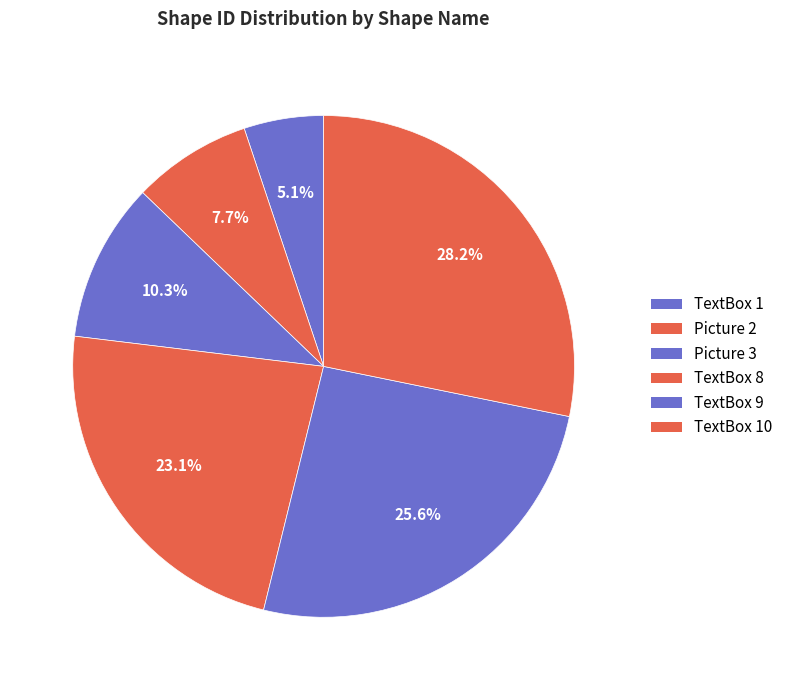

Is there a majority slice in this chart?

No